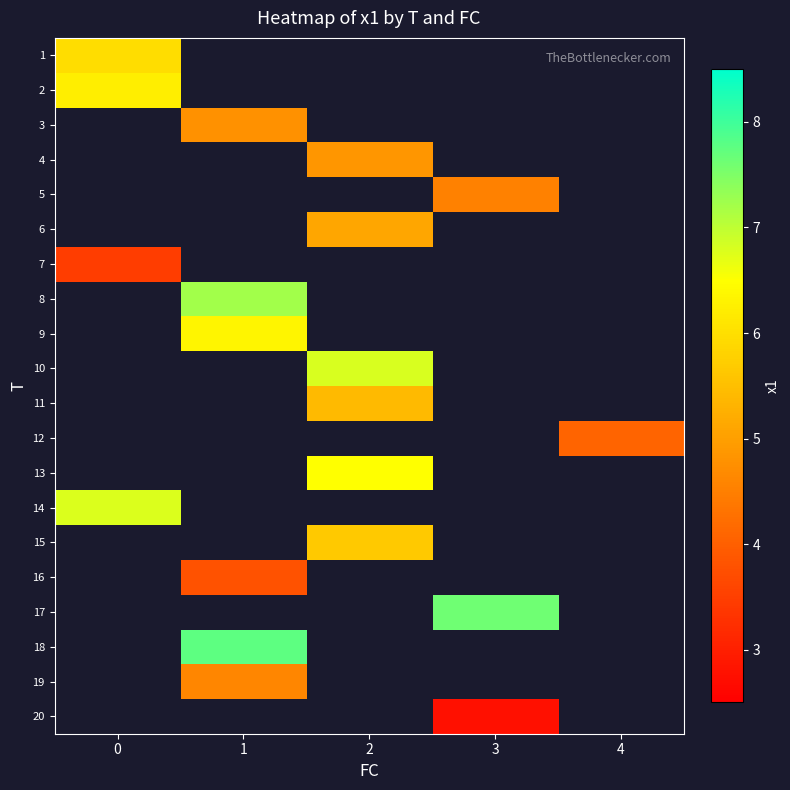

Which series has the largest range (max minus min)?

1